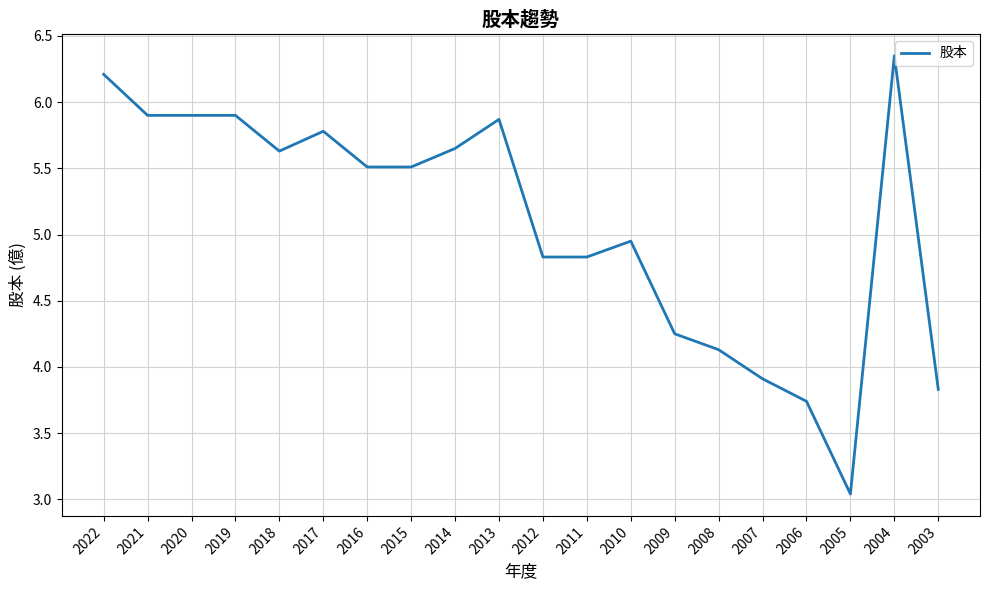

How many values are below 5?

9